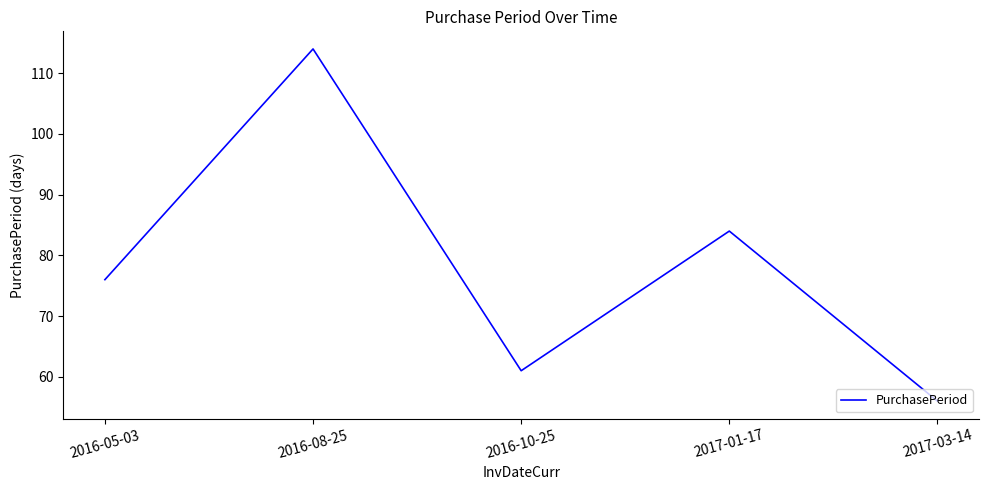

Approximately how many times larger is the value at 2016-05-03 compared to 2016-10-25?

1.2